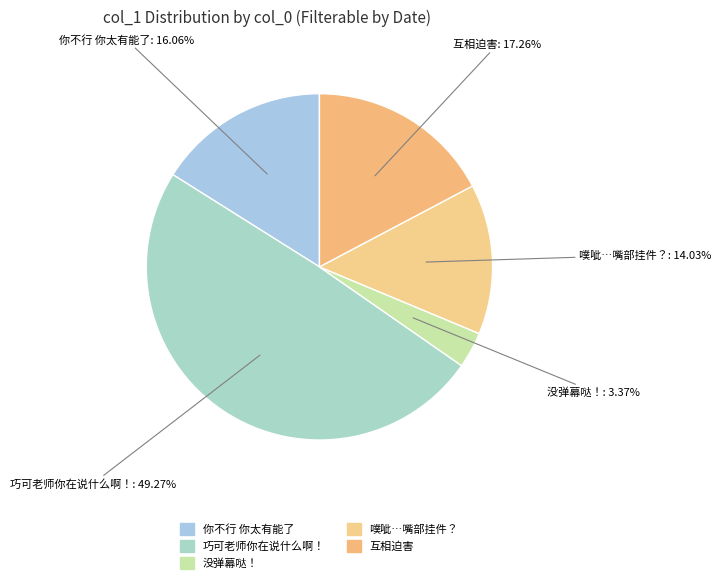

How many slices are in this pie chart?

5